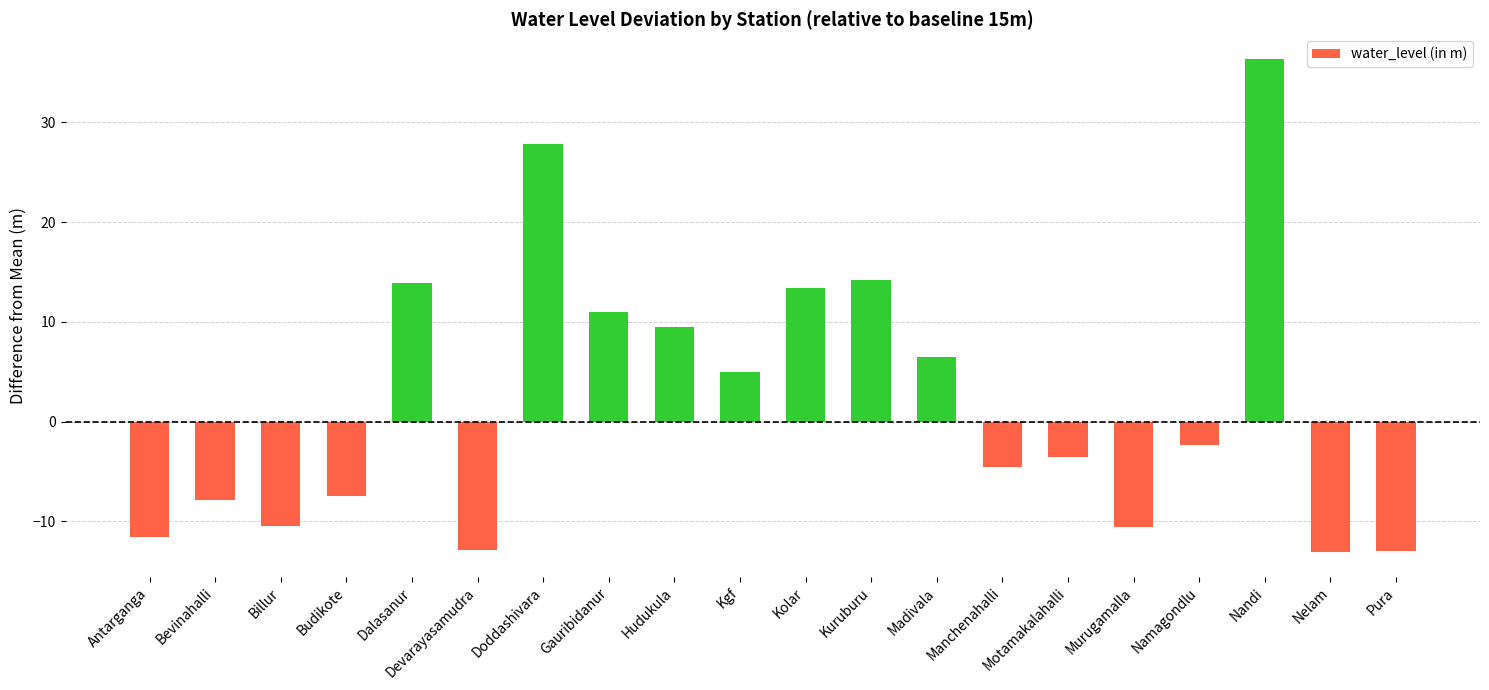

Which label corresponds to the largest value in the chart?

Nandi